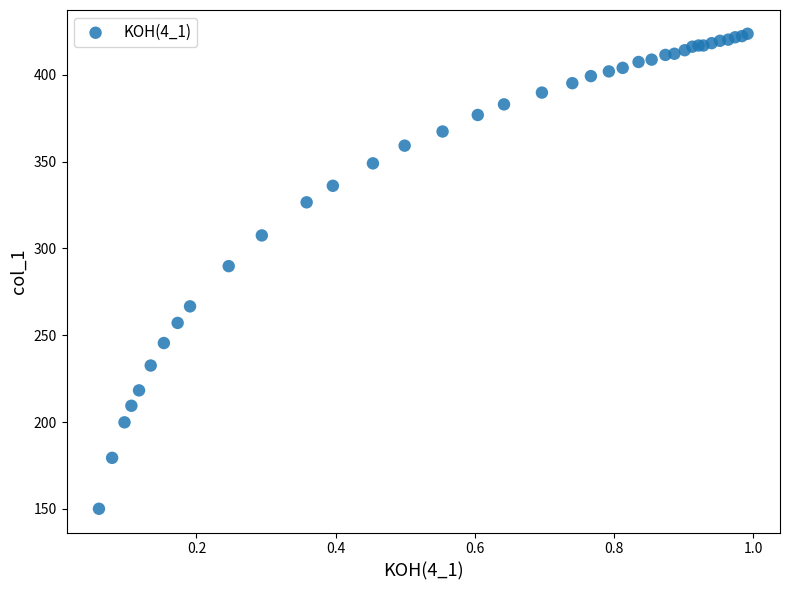

What Y value in the scatter plot is closest to 286?

289.8